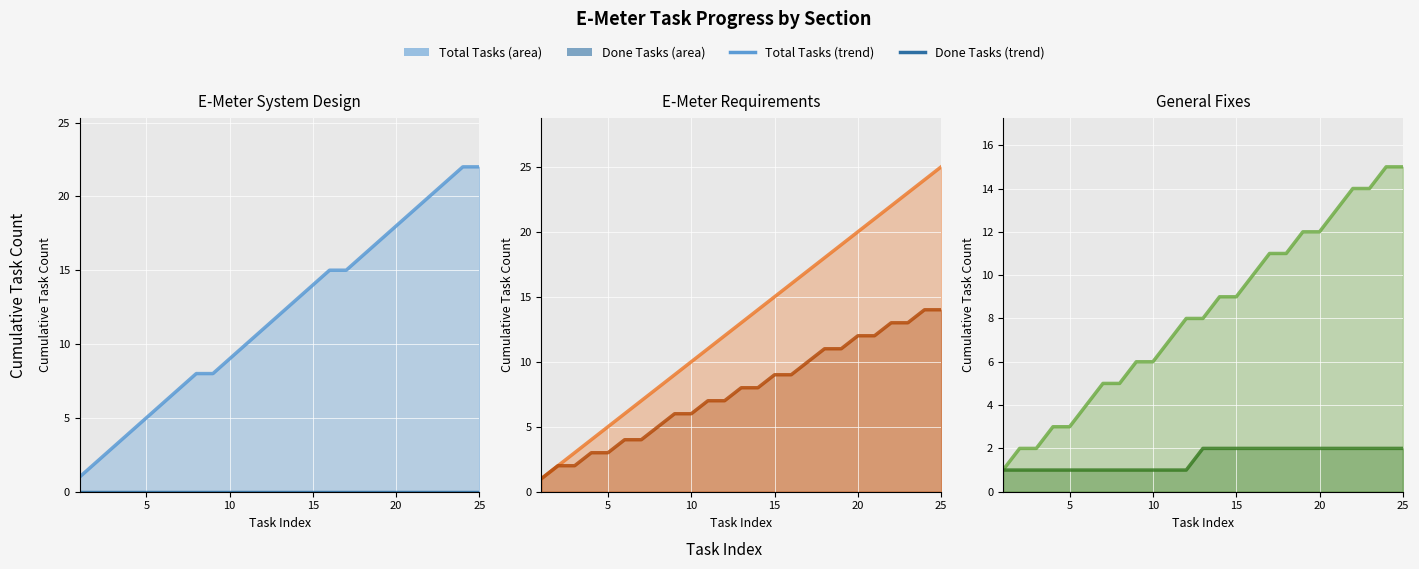

Reading left to right, what are all the values shown in this chart?

E-Meter System Design total line: 1	2	3	4	5	6	7	8	8	9	10	11	12	13	14	15	15	16	17	18	19	20	21	22	22
E-Meter System Design done line: 0	0	0	0	0	0	0	0	0	0	0	0	0	0	0	0	0	0	0	0	0	0	0	0	0
E-Meter Requirements total line: 1	2	3	4	5	6	7	8	9	10	11	12	13	14	15	16	17	18	19	20	21	22	23	24	25
E-Meter Requirements done line: 1	2	2	3	3	4	4	5	6	6	7	7	8	8	9	9	10	11	11	12	12	13	13	14	14
General Fixes total line: 1	2	2	3	3	4	5	5	6	6	7	8	8	9	9	10	11	11	12	12	13	14	14	15	15
General Fixes done line: 1	1	1	1	1	1	1	1	1	1	1	1	2	2	2	2	2	2	2	2	2	2	2	2	2